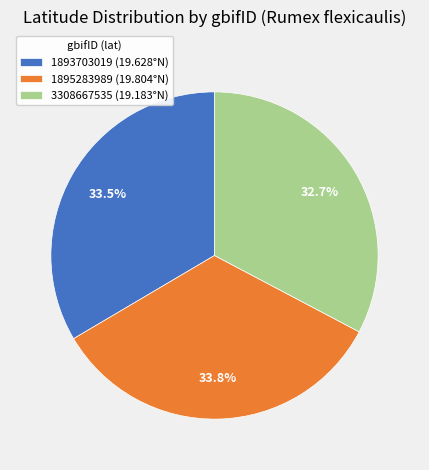

Which slice is the smallest?

3308667535